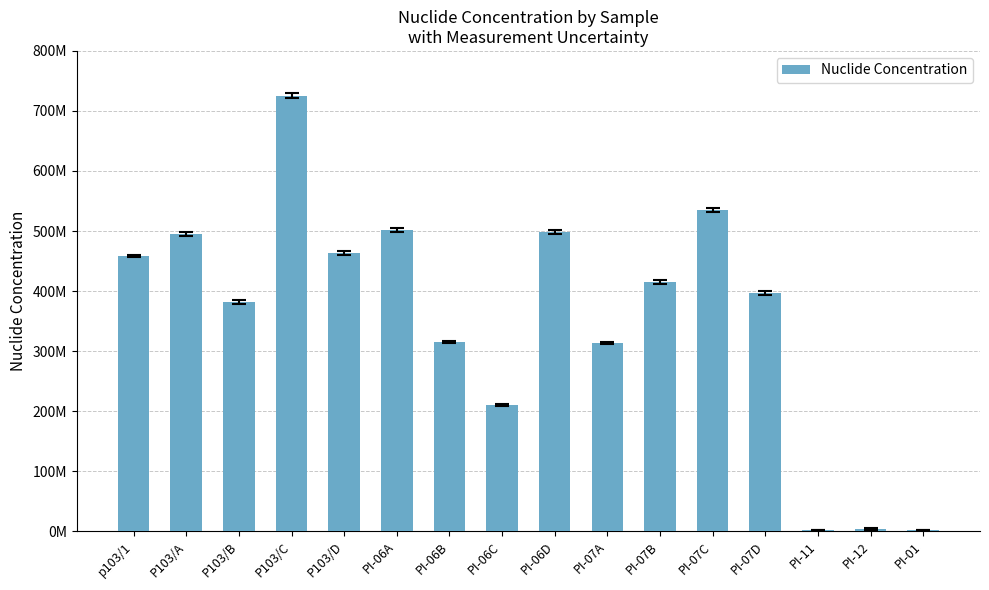

At which category does the chart reach its peak across all series?

P103/C